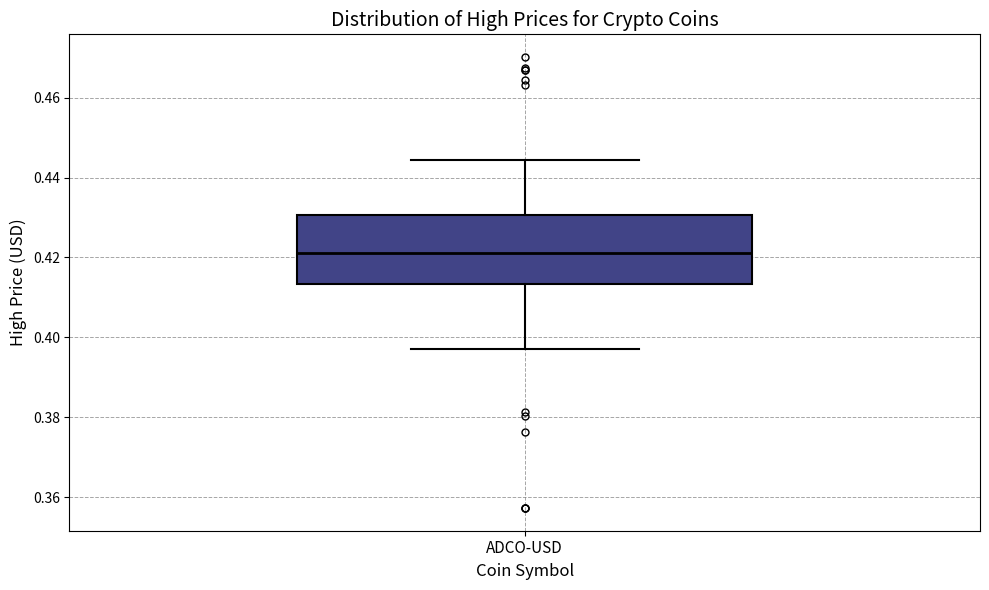

Where is the lower edge of the box for ADCO-USD on the y-axis? The values are not printed on the chart, so give them approximately, as read against the axis.

0.414